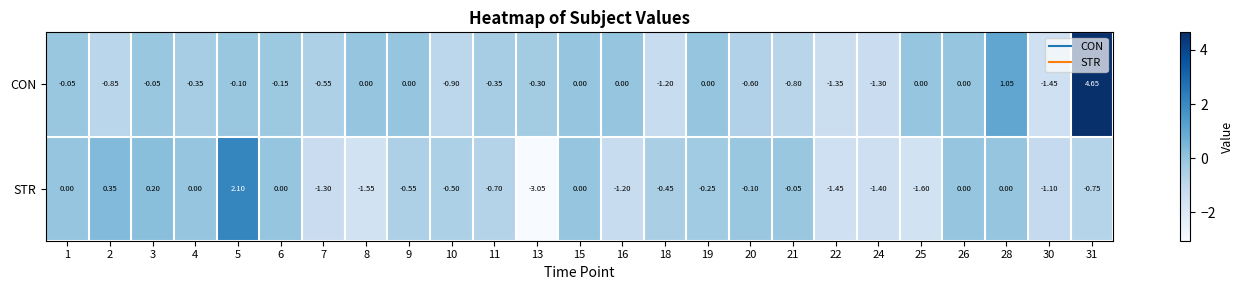

Which series has the largest total across all categories?

CON